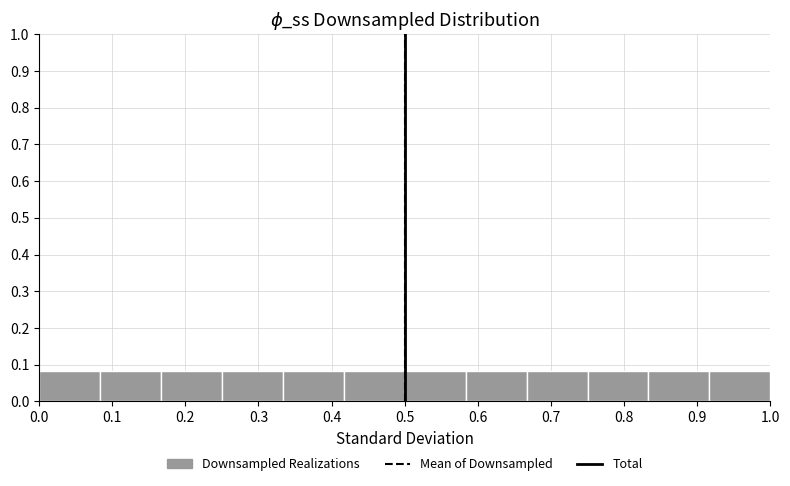

Reading left to right, transcribe this chart: for each bar, give the range it covers on the x-axis and its height. Neither the bar edges nor the heights are printed on the chart, so give them approximately, as read against the axes.

0.00 to 0.08: 0.08
0.08 to 0.17: 0.08
0.17 to 0.25: 0.08
0.25 to 0.33: 0.08
0.33 to 0.42: 0.08
0.42 to 0.50: 0.08
0.50 to 0.58: 0.08
0.58 to 0.67: 0.08
0.67 to 0.75: 0.08
0.75 to 0.83: 0.08
0.83 to 0.92: 0.08
0.92 to 1.00: 0.08